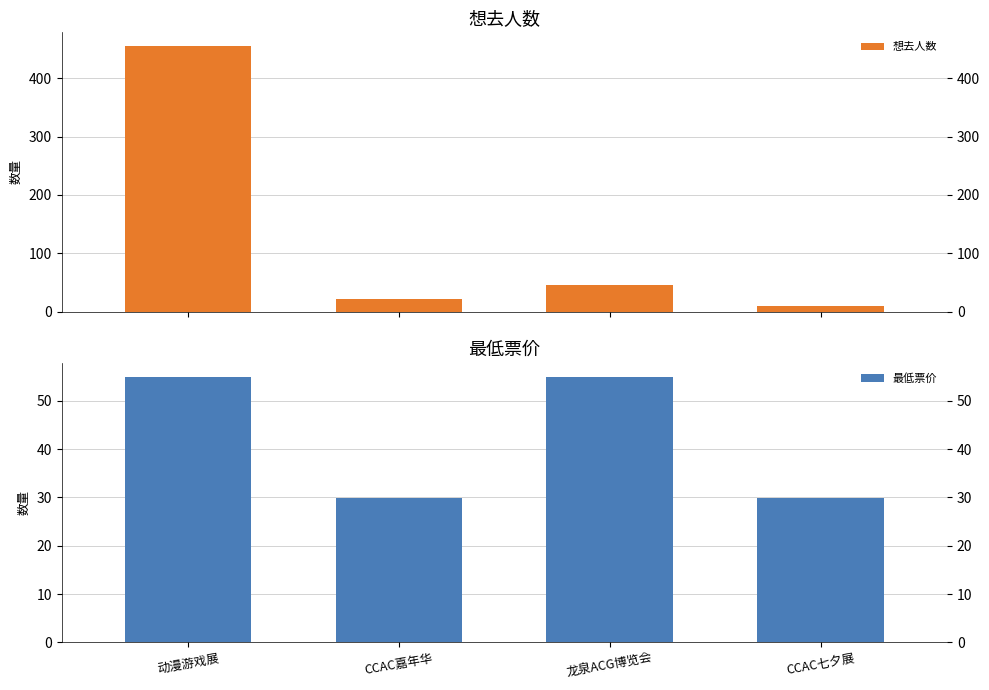

List the labels in order of 最低票价 value, smallest first.

CCAC嘉年华, CCAC七夕展, 动漫游戏展, 龙泉ACG博览会